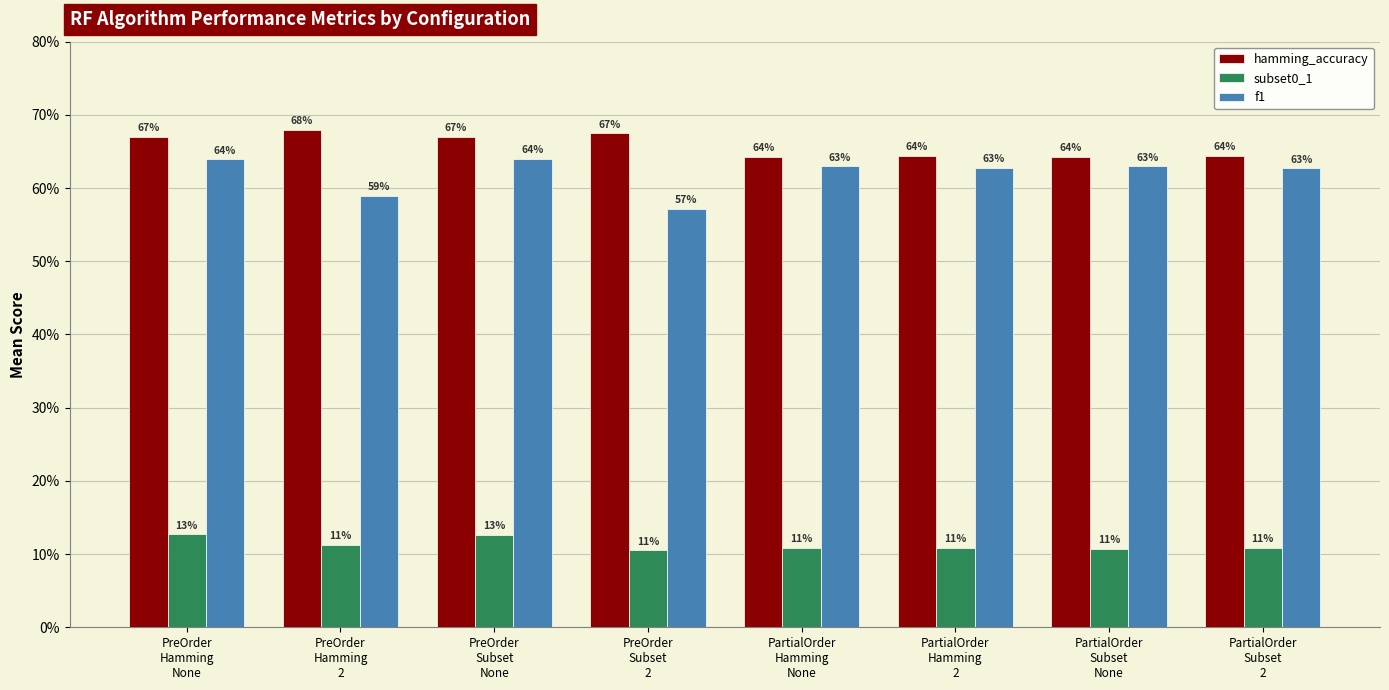

List the labels in order of f1 value, largest first.

PreOrder
Subset
None, PreOrder
Hamming
None, PartialOrder
Hamming
None, PartialOrder
Subset
None, PartialOrder
Hamming
2, PartialOrder
Subset
2, PreOrder
Hamming
2, PreOrder
Subset
2